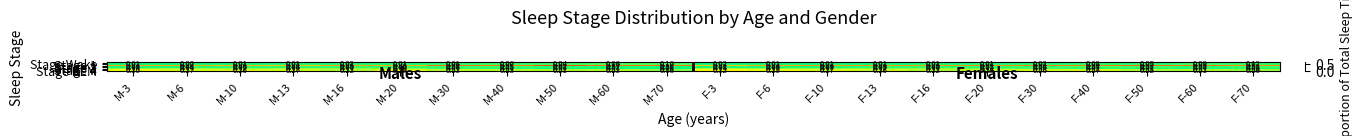

Between M-60 and F-13, which series saw the biggest shift?

Stage 4